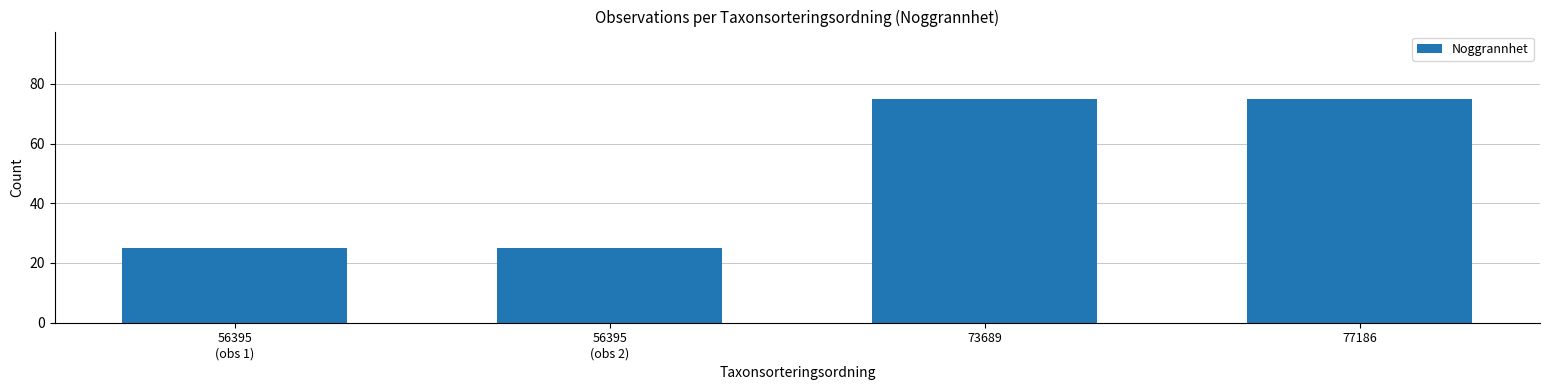

How many data points does each series have?

4